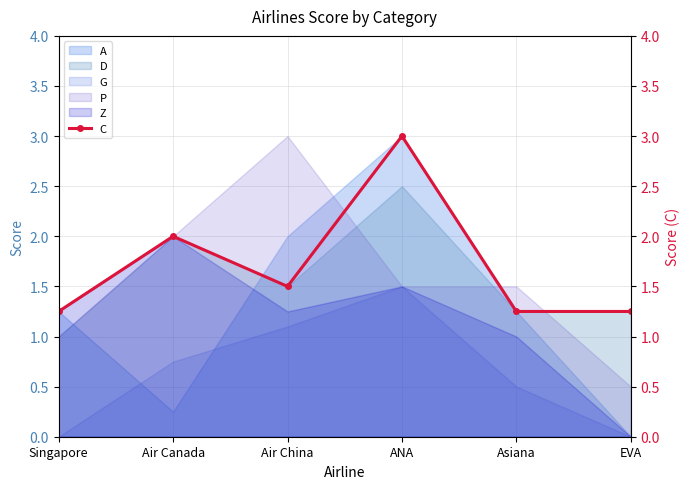

What position from the left is Air China?

3